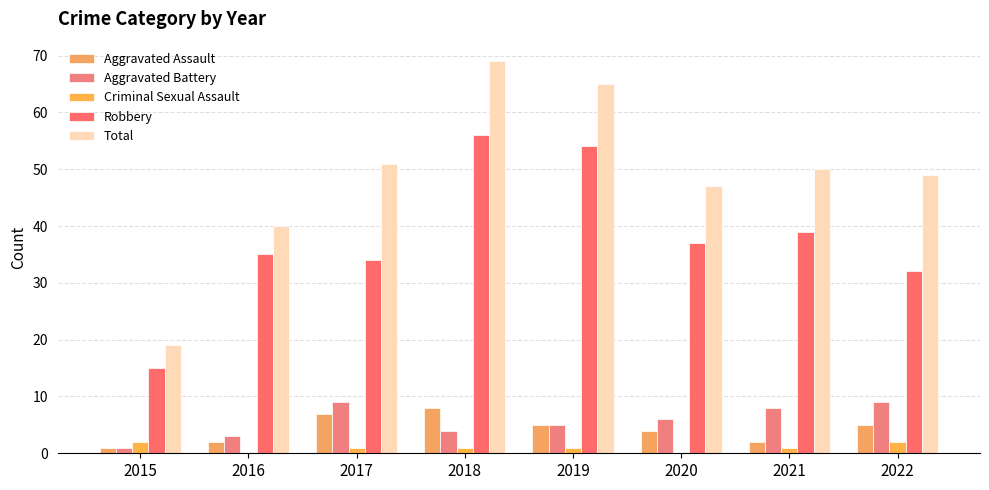

Reading left to right, list all the values displayed in this chart.

Aggravated Assault: 1	2	7	8	5	4	2	5
Aggravated Battery: 1	3	9	4	5	6	8	9
Criminal Sexual Assault: 2	0	1	1	1	0	1	2
Robbery: 15	35	34	56	54	37	39	32
Total: 19	40	51	69	65	47	50	49